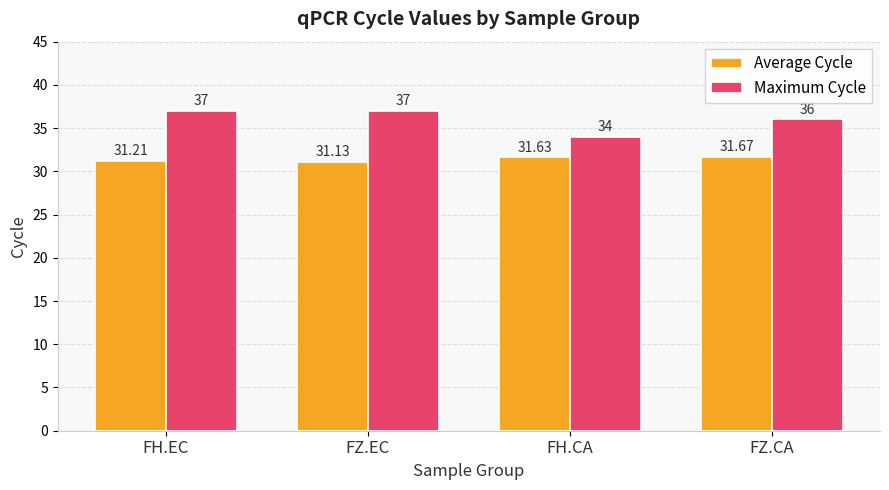

What is the total value across all series at FZ.CA?

67.7